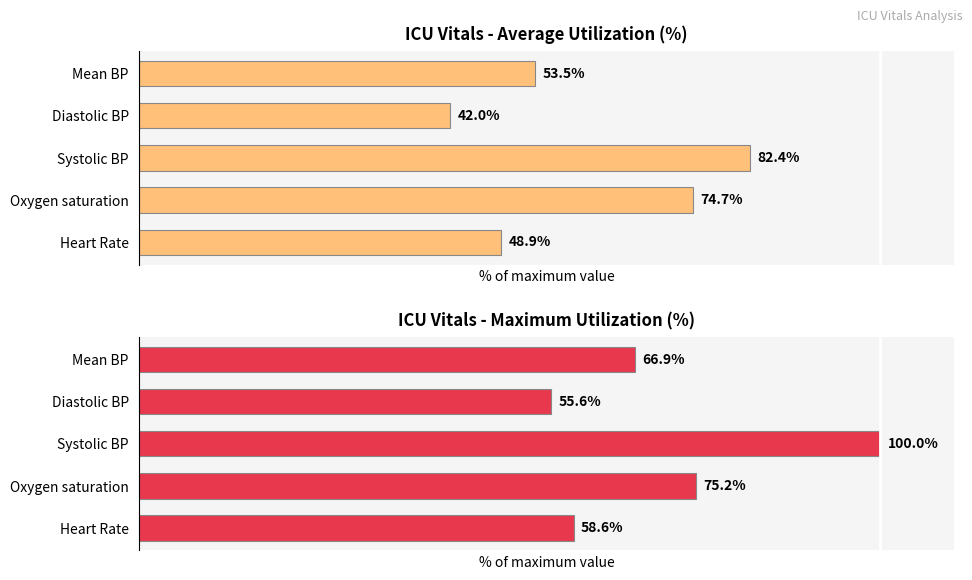

How many bars are there in total?

10